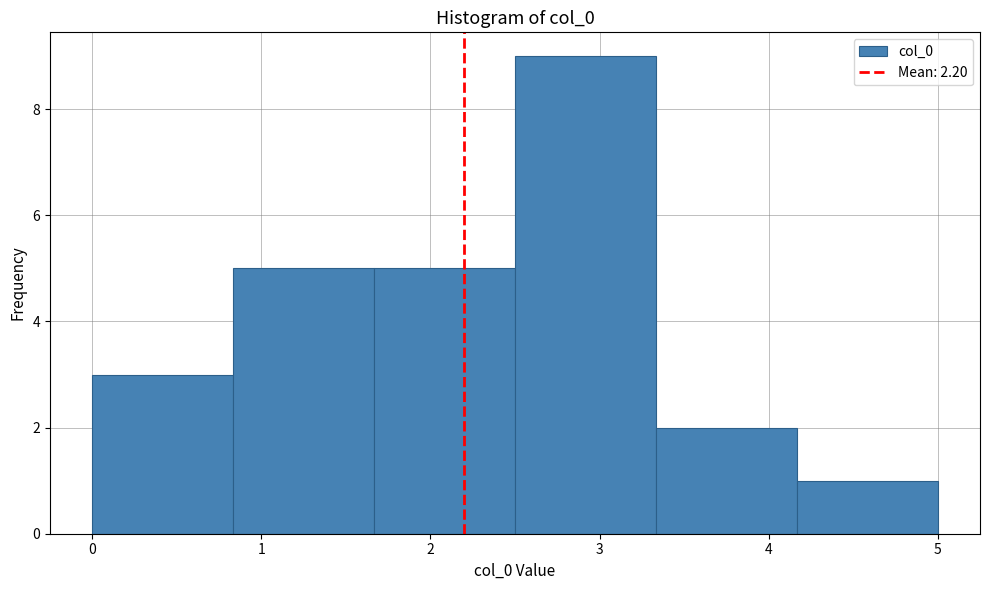

What is the height of the bar covering 0.8 to 1.7 on the x-axis? Neither the bar edges nor the heights are printed on the chart, so give them approximately, as read against the axes.

5